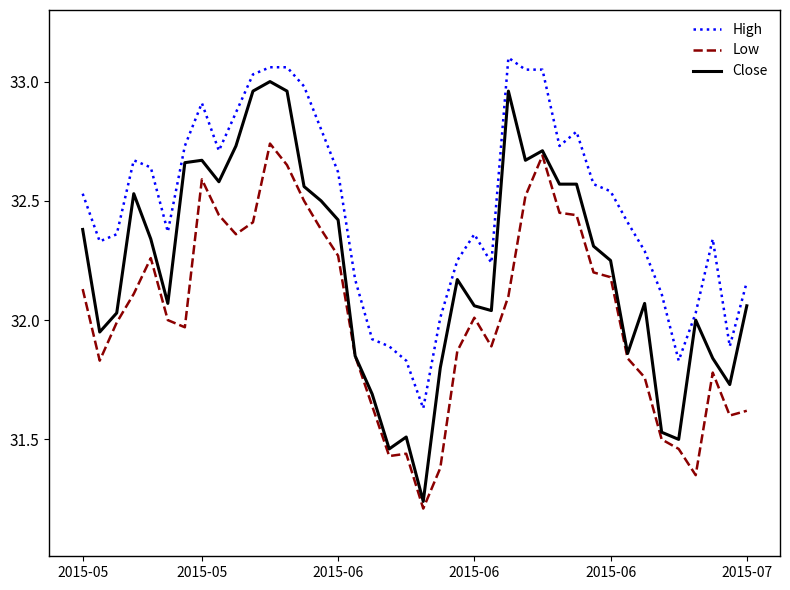

True or false: Low and High intersect in this chart.

False